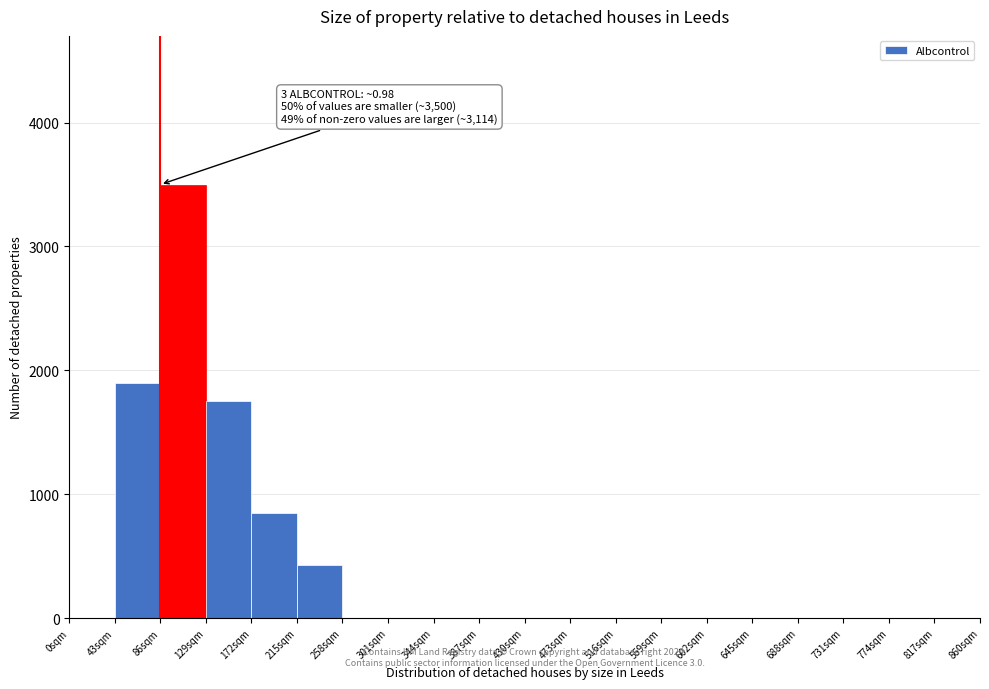

Which range on the x-axis has the tallest bar?

86 to 129